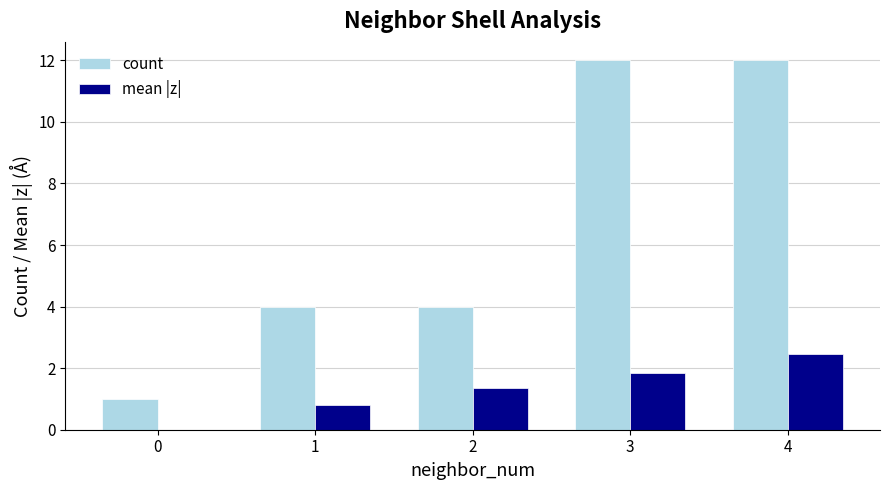

At which label does mean |z| first exceed 1?

2